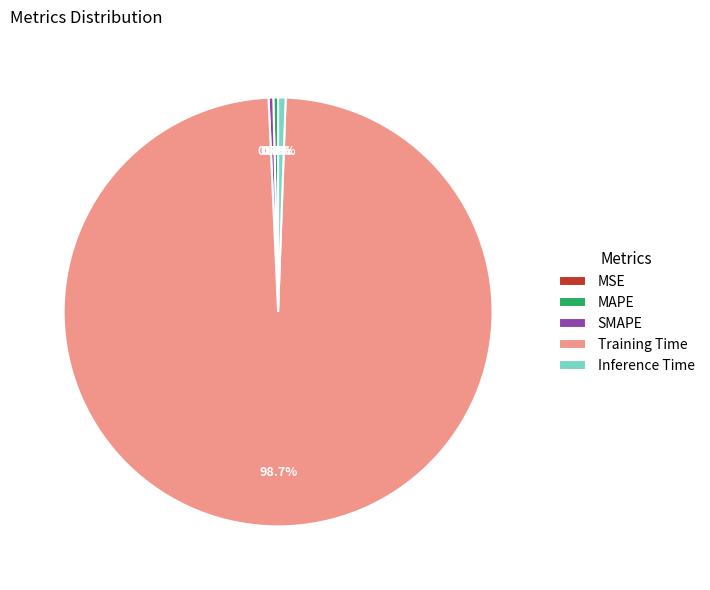

Is there any slice that represents more than half of the pie?

Yes